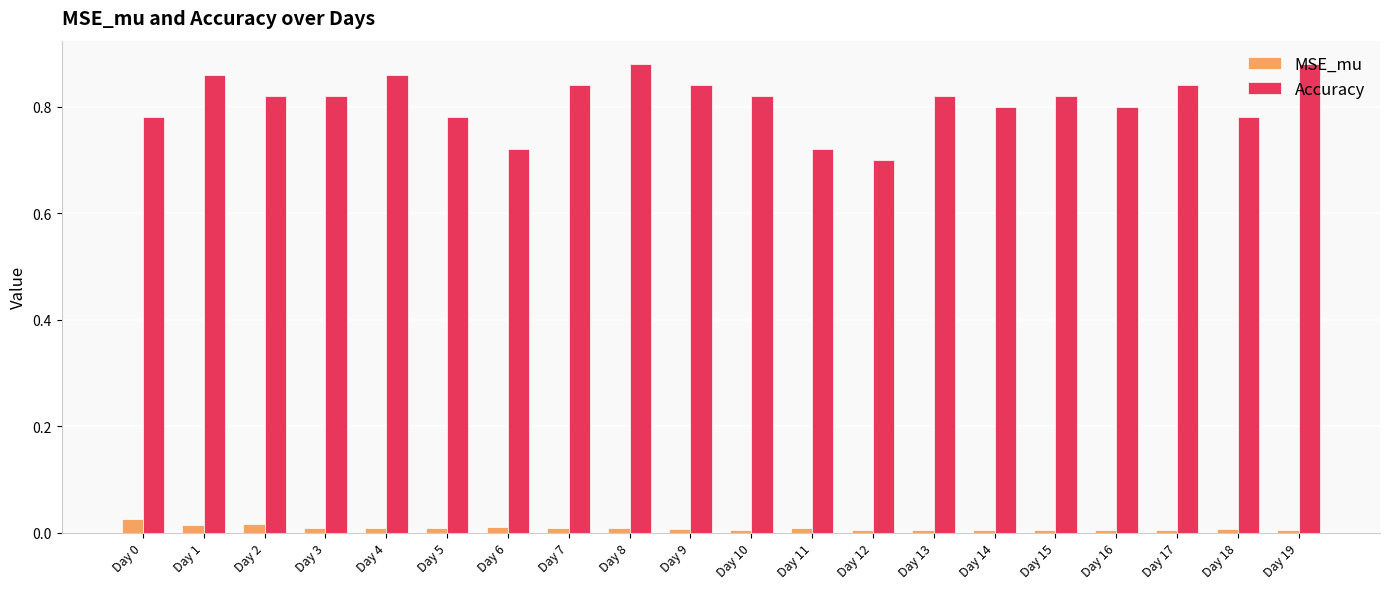

Is the value of MSE_mu at Day 1 greater than the value of Accuracy at Day 5?

No